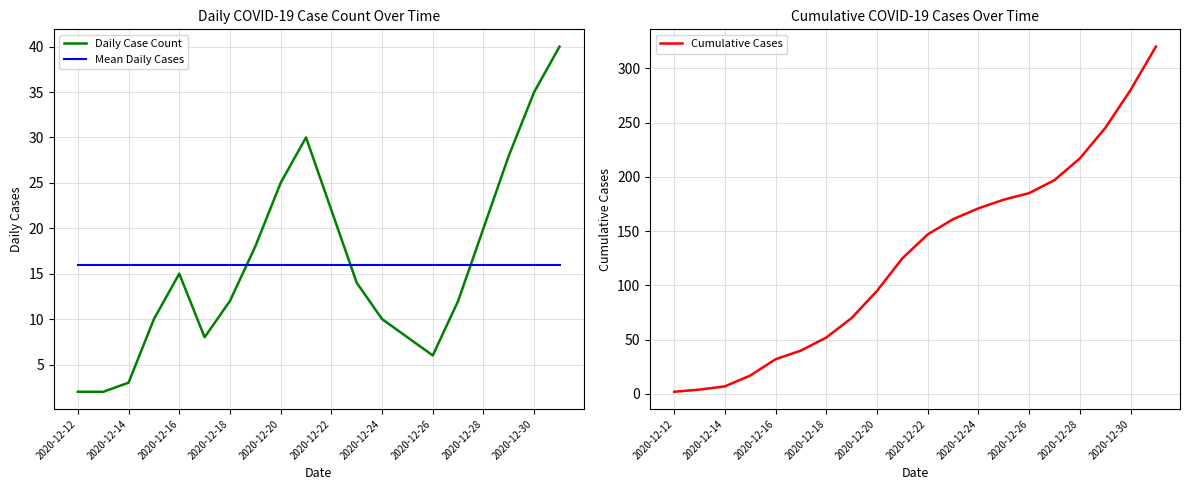

At how many categories does at least one series exceed 68?

13